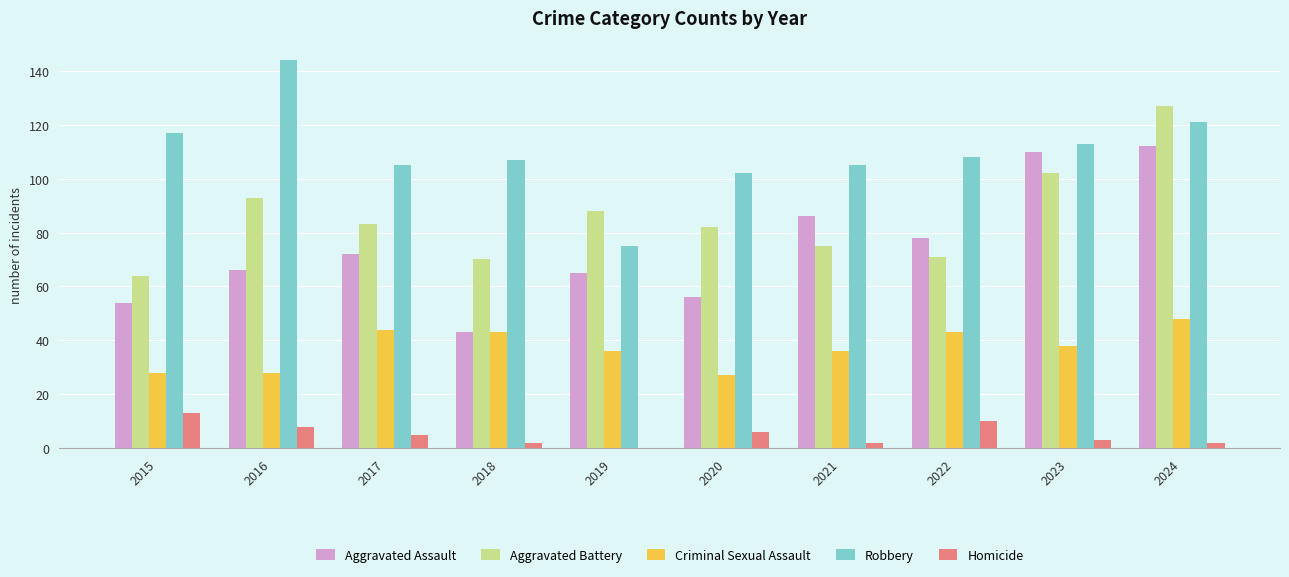

What is the sum of all Aggravated Assault values?

742